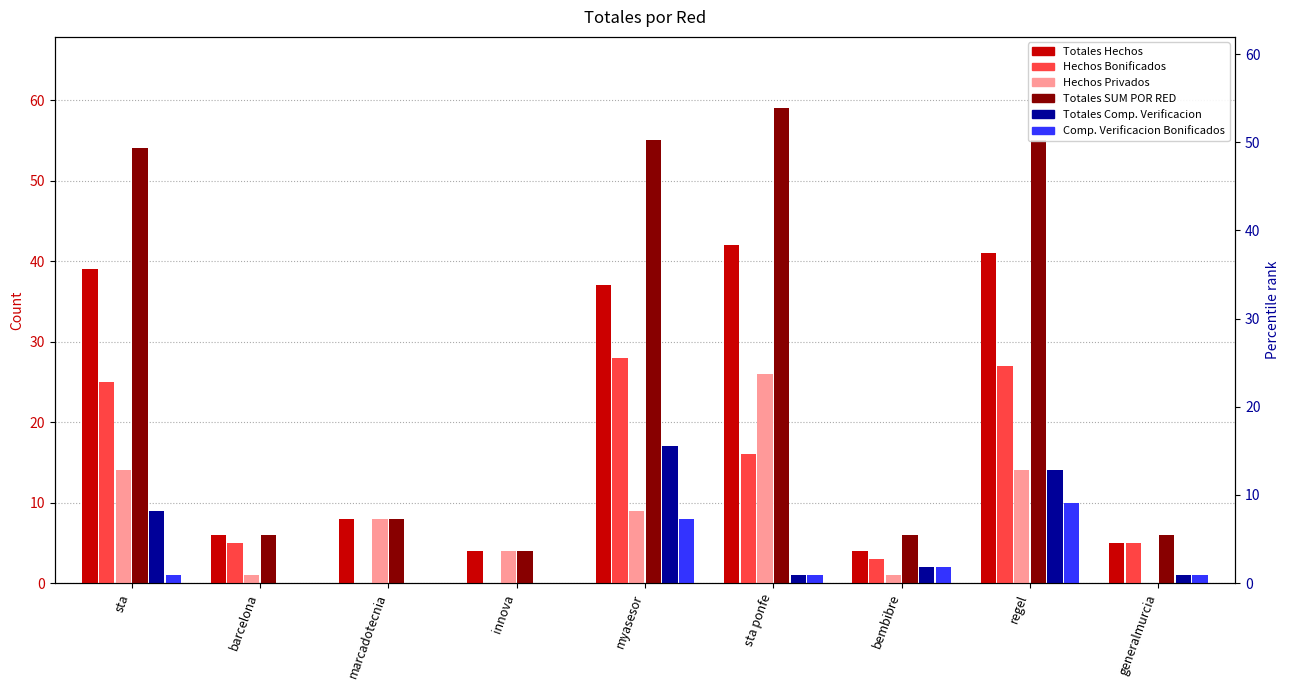

Which has a higher value, sta or regel?

regel